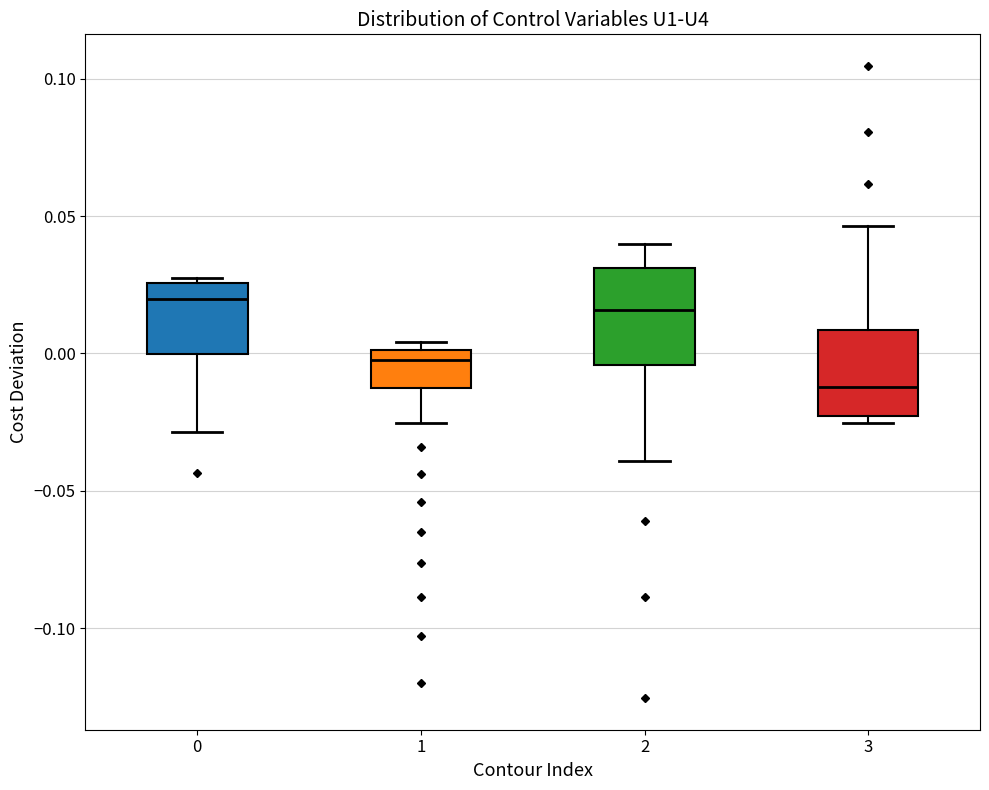

Reading left to right, transcribe this box plot: for each box, give where its median line is, the range the box spans, and where its two whiskers end, as read against the y-axis. The values are not printed on the chart, so give them approximately, as read against the axis.

0: median 0.020, box 0.000 to 0.025, whiskers -0.030 to 0.025 (just above the box's upper edge)
1: median 0.000 (just below the box's upper edge), box -0.015 to 0.000, whiskers -0.025 to 0.005
2: median 0.015, box -0.005 to 0.030, whiskers -0.040 to 0.040
3: median -0.010, box -0.025 to 0.010, whiskers -0.025 (just below the box's lower edge) to 0.045